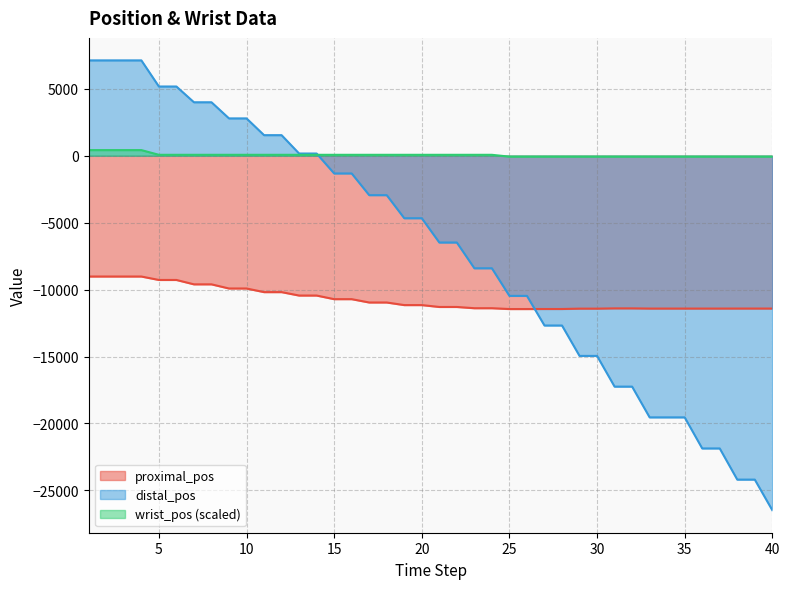

Where does the wrist_pos series first go above 69?

1